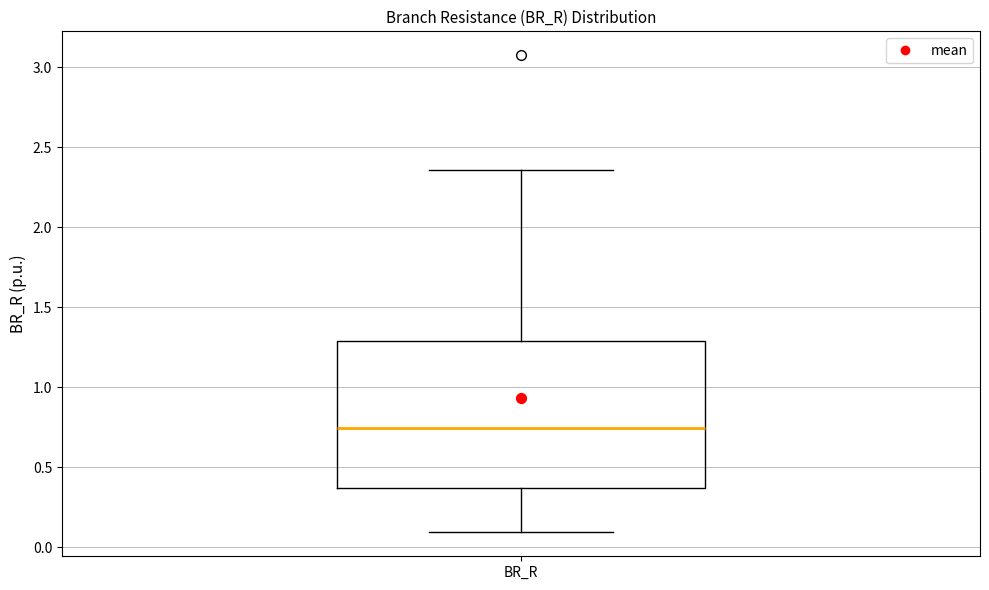

Read this box plot against the y-axis: the position of the median line, the range covered by the box, and the ends of both whiskers. The values are not printed on the chart, so give them approximately, as read against the axis.

median 0.75, box 0.35 to 1.30, whiskers 0.10 to 2.35